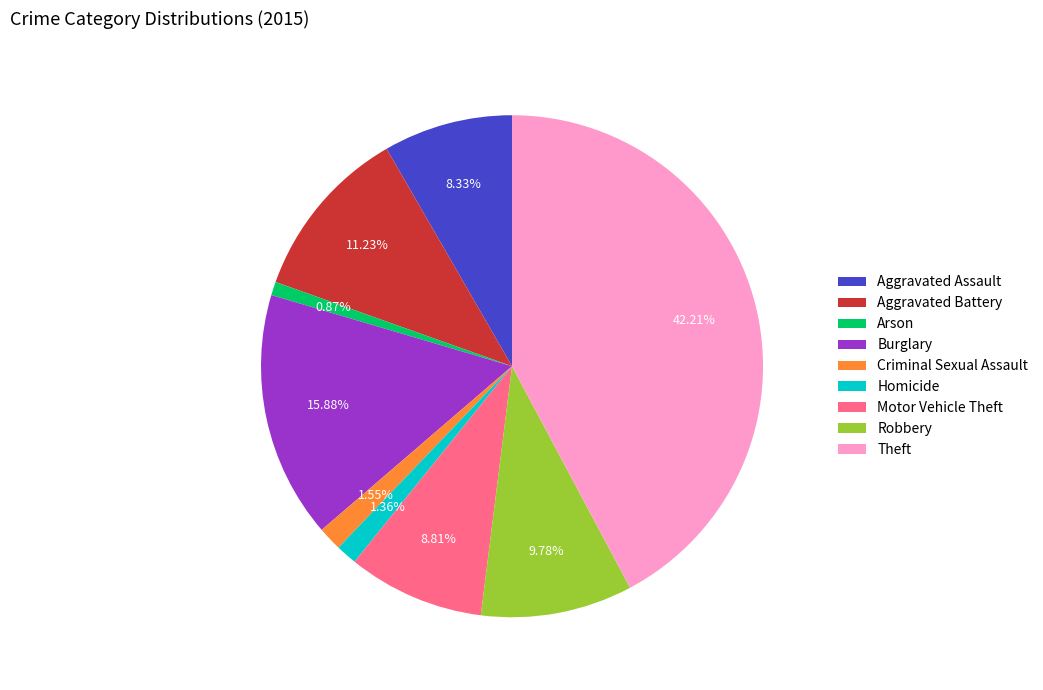

To the nearest percent, what percentage of the pie is Theft?

42%